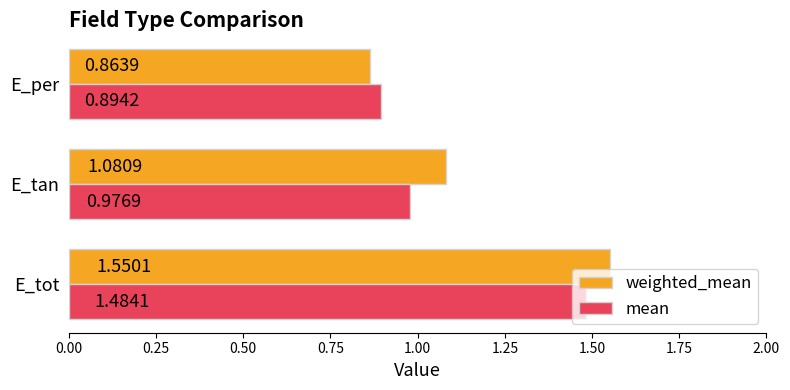

What is the sum of all weighted_mean values?

3.5